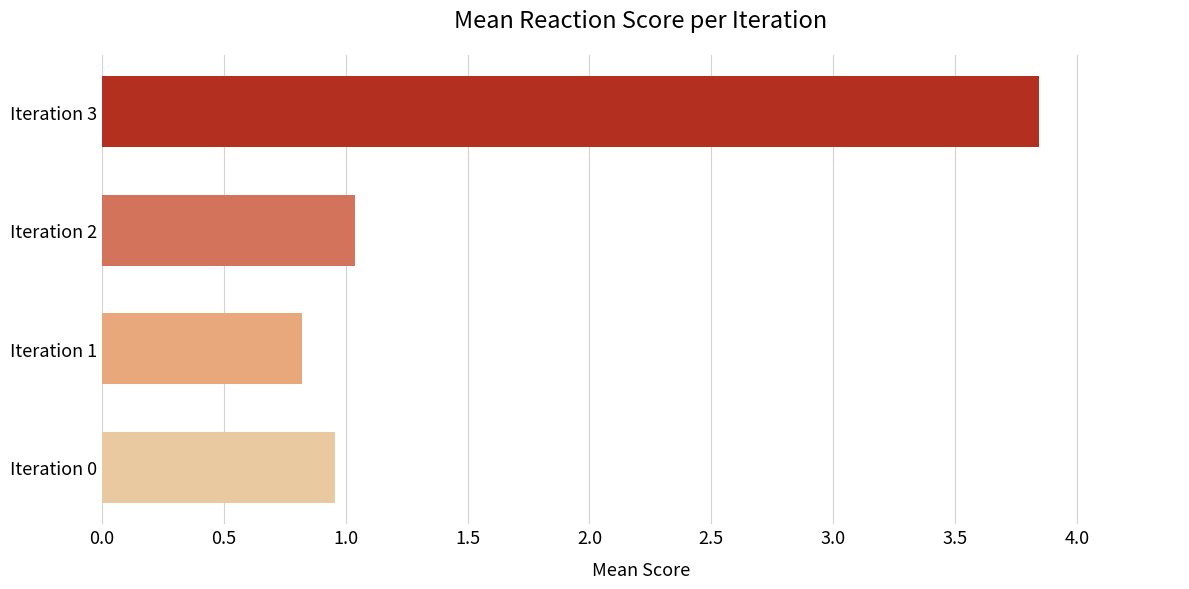

Which label corresponds to the smallest value in the chart?

Iteration 1